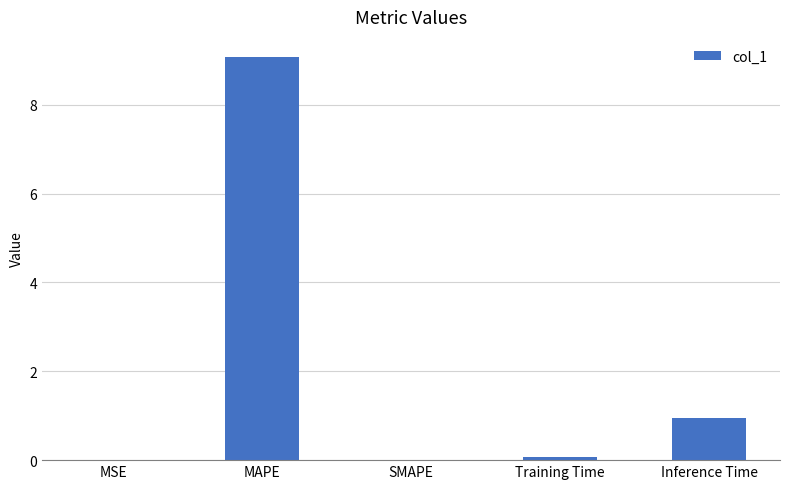

What is the sum of all values?

10.1